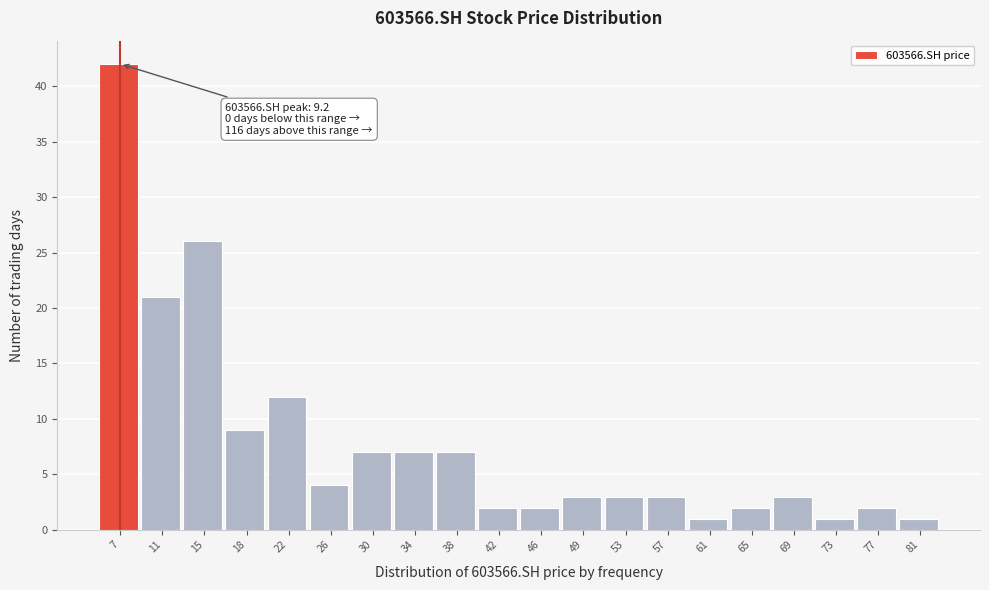

Reading left to right, transcribe all the data shown in this chart.

7=42	11=21	15=26	18=9	22=12	26=4	30=7	34=7	38=7	42=2	46=2	49=3	53=3	57=3	61=1	65=2	69=3	73=1	77=2	81=1